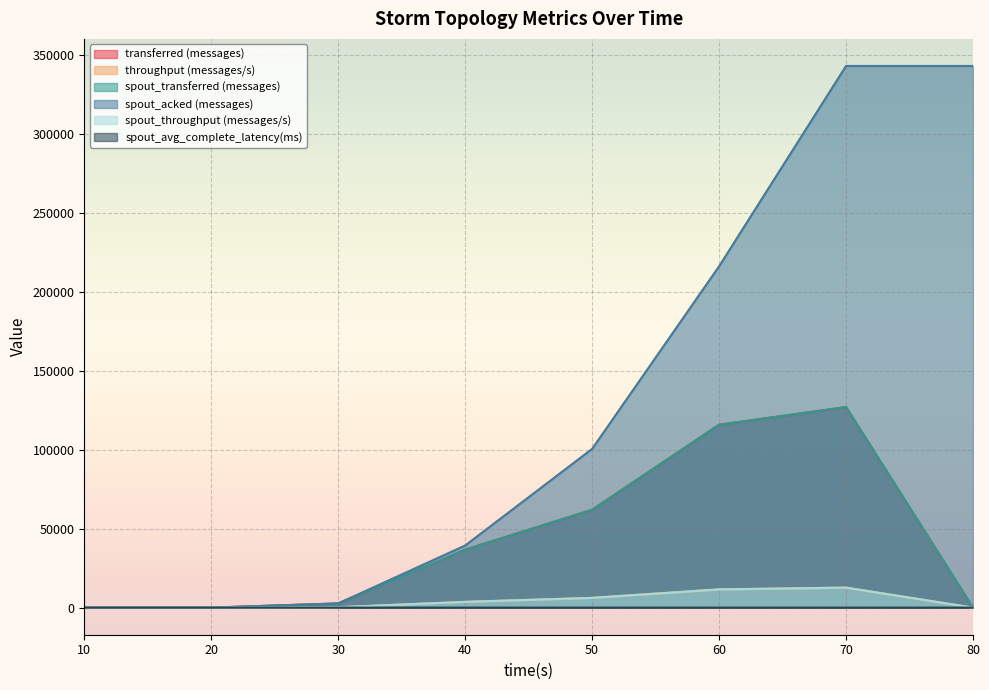

What is the total value across all series at 30?

8485.7